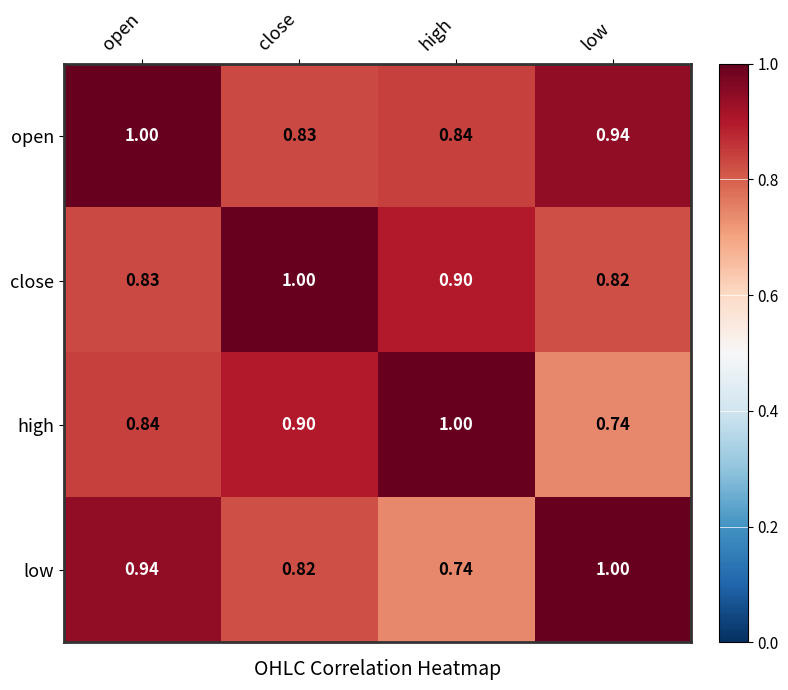

Which series changed the most between open and high?

low